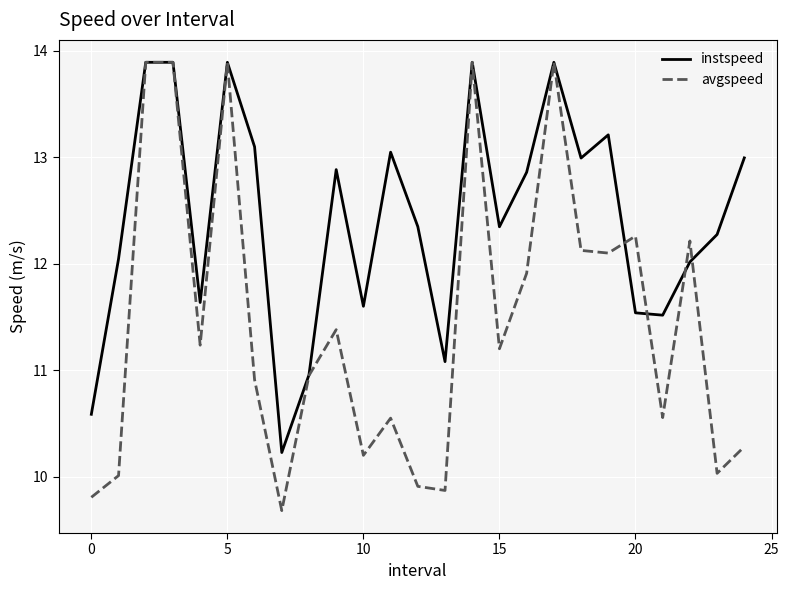

List the series in order of their overall mean, lowest first.

avgspeed, instspeed